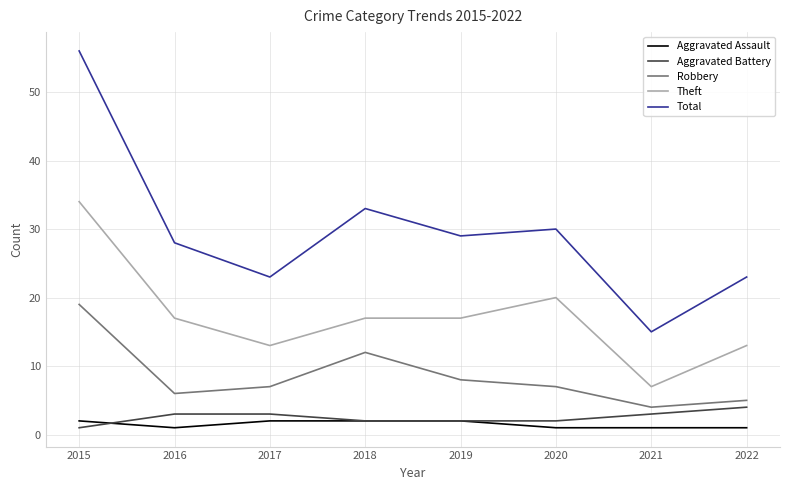

What is the minimum value shown in the chart?

1